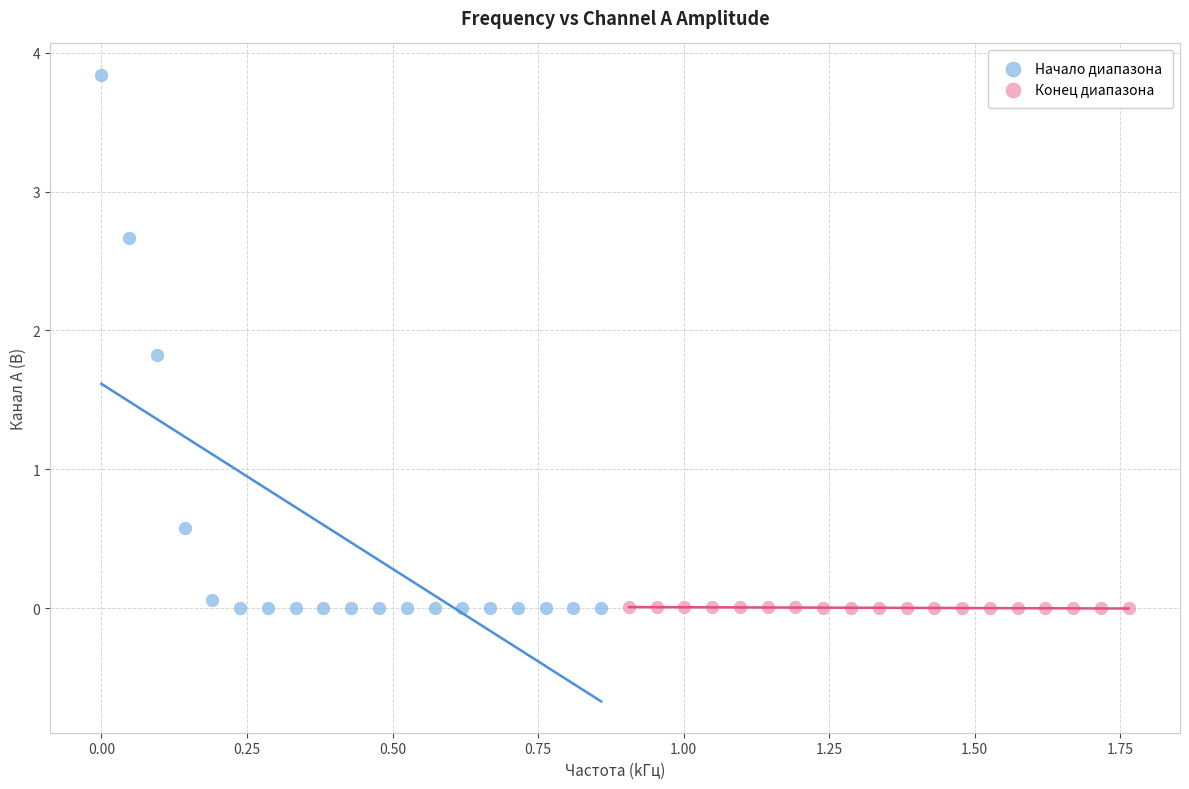

Which series has the widest spread of Y values?

Начало диапазона